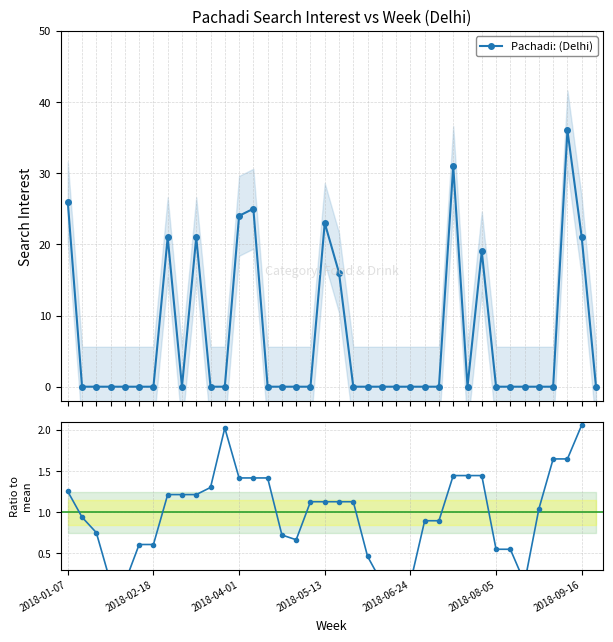

Read the Ratio to mean value at 11.

2.0